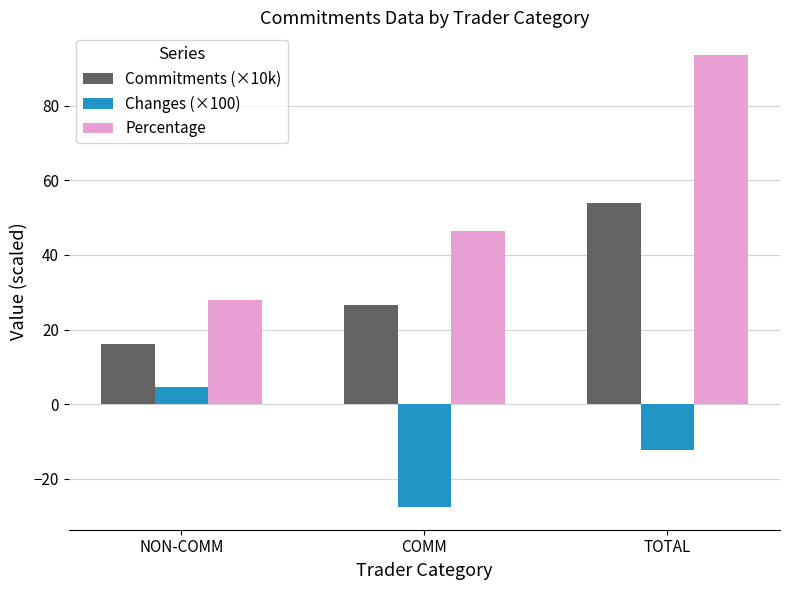

What is the difference between the maximum and minimum values in the Changes (×100) series?

32.1